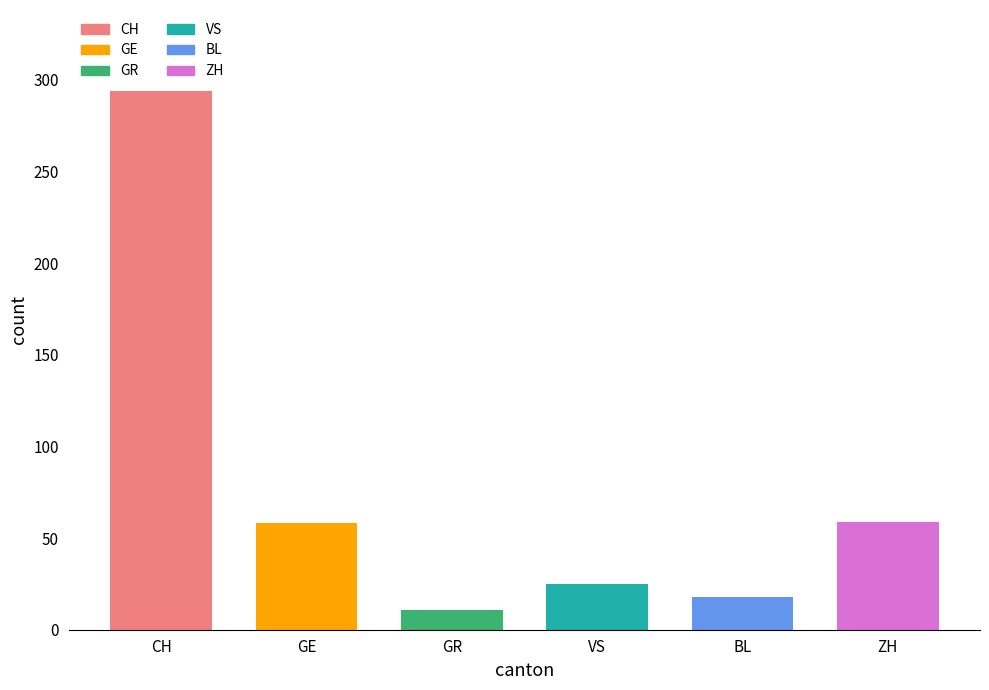

What is the change in value from GR to VS?

+14